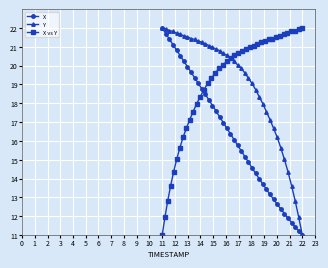

What is the maximum value shown in the chart?

22.0